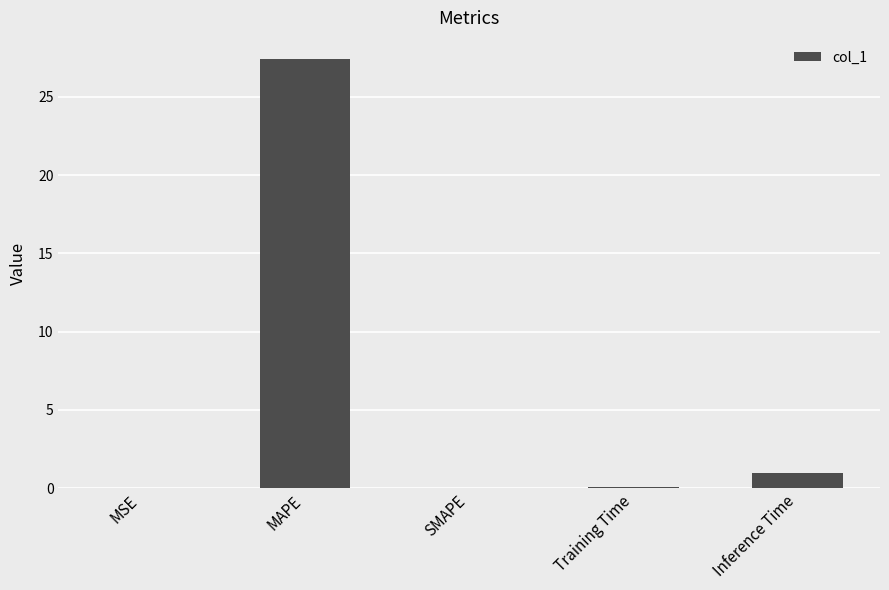

True or false: the data shows 27.4 at MAPE.

True